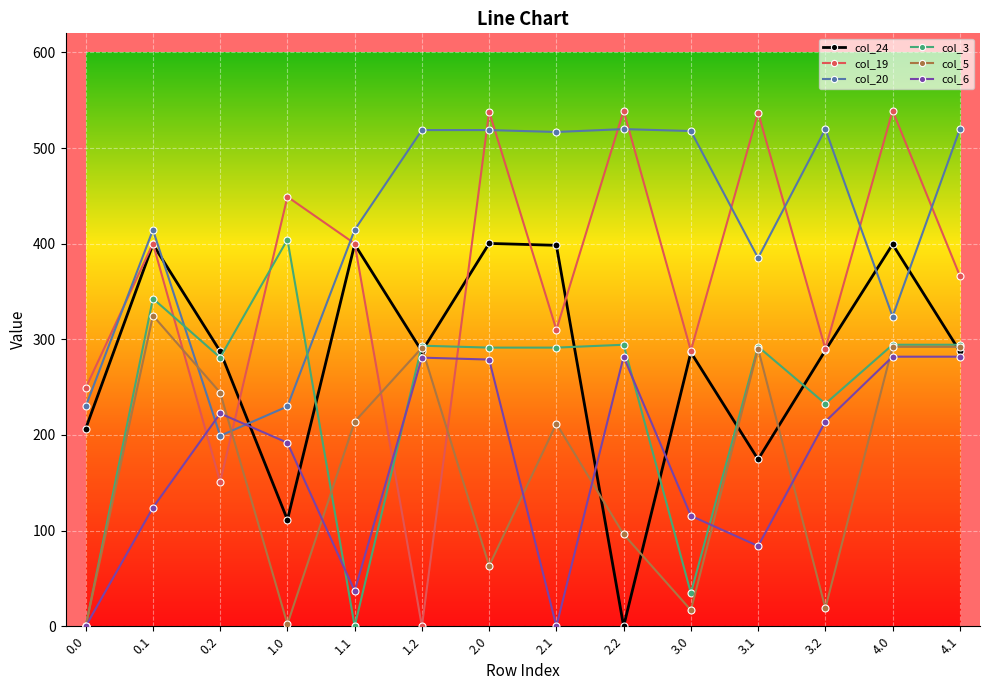

After their last crossing, which series has the higher values: col_3 or col_6?

col_3